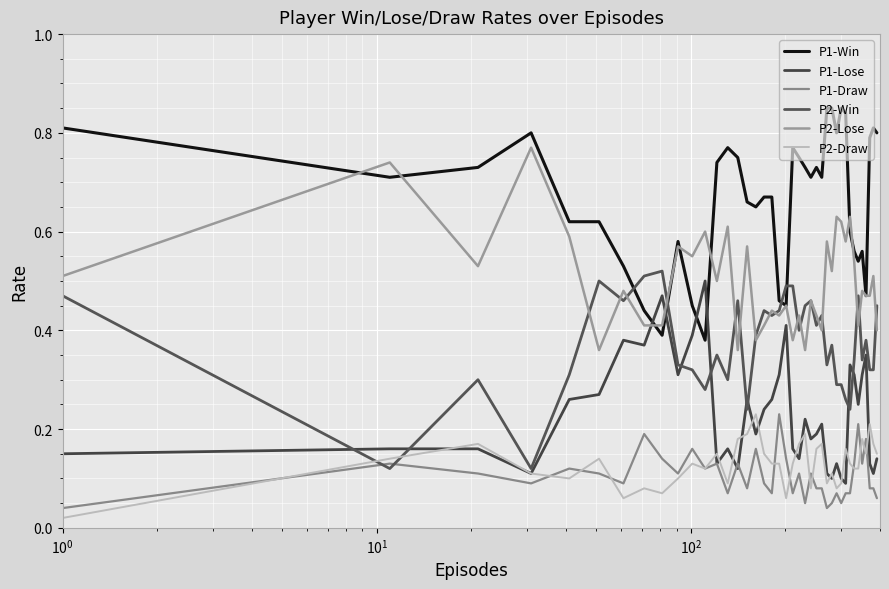

True or false: P2-Win has more than 1 interior local peaks.

True